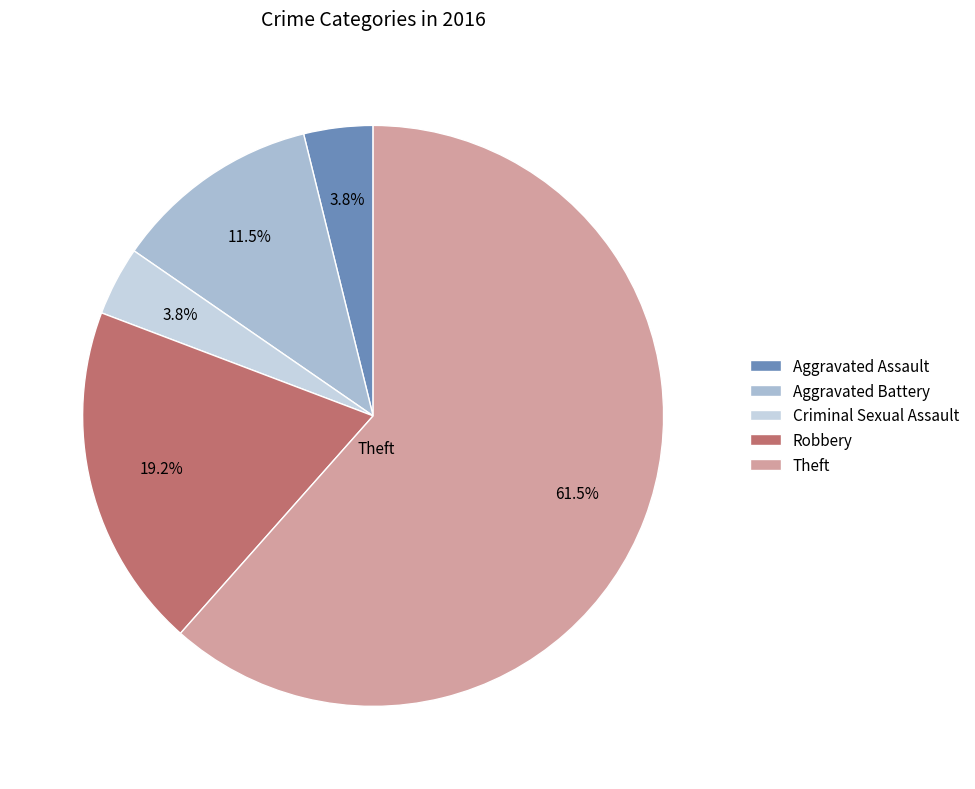

Is there a majority slice in this chart?

Yes